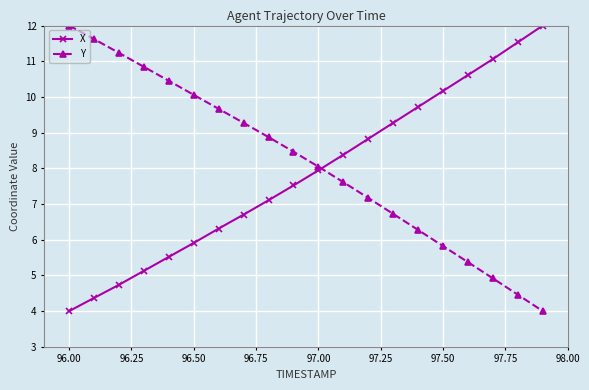

What is the value of the Y point at the 12th from the left?

7.6